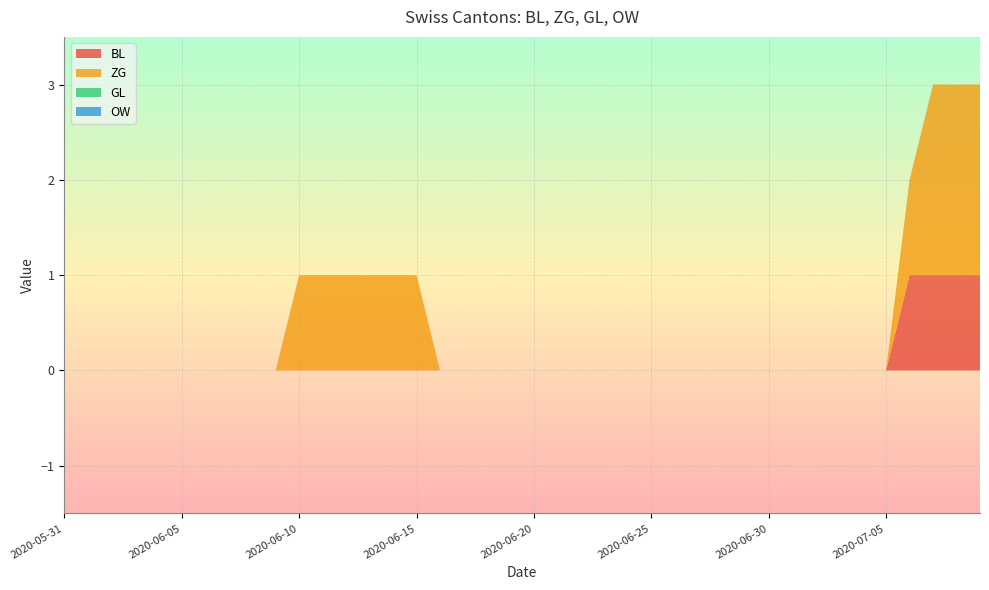

Reading left to right, transcribe all the data shown in this chart.

BL: 2020-05-31=0	2020-06-01=0	2020-06-02=0	2020-06-03=0	2020-06-04=0	2020-06-05=0	2020-06-06=0	2020-06-07=0	2020-06-08=0	2020-06-09=0	2020-06-10=0	2020-06-11=0	2020-06-12=0	2020-06-13=0	2020-06-14=0	2020-06-15=0	2020-06-16=0	2020-06-17=0	2020-06-18=0	2020-06-19=0	2020-06-20=0	2020-06-21=0	2020-06-22=0	2020-06-23=0	2020-06-24=0	2020-06-25=0	2020-06-26=0	2020-06-27=0	2020-06-28=0	2020-06-29=0	2020-06-30=0	2020-07-01=0	2020-07-02=0	2020-07-03=0	2020-07-04=0	2020-07-05=0	2020-07-06=1	2020-07-07=1	2020-07-08=1	2020-07-09=1
ZG: 2020-05-31=0	2020-06-01=0	2020-06-02=0	2020-06-03=0	2020-06-04=0	2020-06-05=0	2020-06-06=0	2020-06-07=0	2020-06-08=0	2020-06-09=0	2020-06-10=1	2020-06-11=1	2020-06-12=1	2020-06-13=1	2020-06-14=1	2020-06-15=1	2020-06-16=0	2020-06-17=0	2020-06-18=0	2020-06-19=0	2020-06-20=0	2020-06-21=0	2020-06-22=0	2020-06-23=0	2020-06-24=0	2020-06-25=0	2020-06-26=0	2020-06-27=0	2020-06-28=0	2020-06-29=0	2020-06-30=0	2020-07-01=0	2020-07-02=0	2020-07-03=0	2020-07-04=0	2020-07-05=0	2020-07-06=1	2020-07-07=2	2020-07-08=2	2020-07-09=2
GL: 2020-05-31=0	2020-06-01=0	2020-06-02=0	2020-06-03=0	2020-06-04=0	2020-06-05=0	2020-06-06=0	2020-06-07=0	2020-06-08=0	2020-06-09=0	2020-06-10=0	2020-06-11=0	2020-06-12=0	2020-06-13=0	2020-06-14=0	2020-06-15=0	2020-06-16=0	2020-06-17=0	2020-06-18=0	2020-06-19=0	2020-06-20=0	2020-06-21=0	2020-06-22=0	2020-06-23=0	2020-06-24=0	2020-06-25=0	2020-06-26=0	2020-06-27=0	2020-06-28=0	2020-06-29=0	2020-06-30=0	2020-07-01=0	2020-07-02=0	2020-07-03=0	2020-07-04=0	2020-07-05=0	2020-07-06=0	2020-07-07=0	2020-07-08=0	2020-07-09=0
OW: 2020-05-31=0	2020-06-01=0	2020-06-02=0	2020-06-03=0	2020-06-04=0	2020-06-05=0	2020-06-06=0	2020-06-07=0	2020-06-08=0	2020-06-09=0	2020-06-10=0	2020-06-11=0	2020-06-12=0	2020-06-13=0	2020-06-14=0	2020-06-15=0	2020-06-16=0	2020-06-17=0	2020-06-18=0	2020-06-19=0	2020-06-20=0	2020-06-21=0	2020-06-22=0	2020-06-23=0	2020-06-24=0	2020-06-25=0	2020-06-26=0	2020-06-27=0	2020-06-28=0	2020-06-29=0	2020-06-30=0	2020-07-01=0	2020-07-02=0	2020-07-03=0	2020-07-04=0	2020-07-05=0	2020-07-06=0	2020-07-07=0	2020-07-08=0	2020-07-09=0